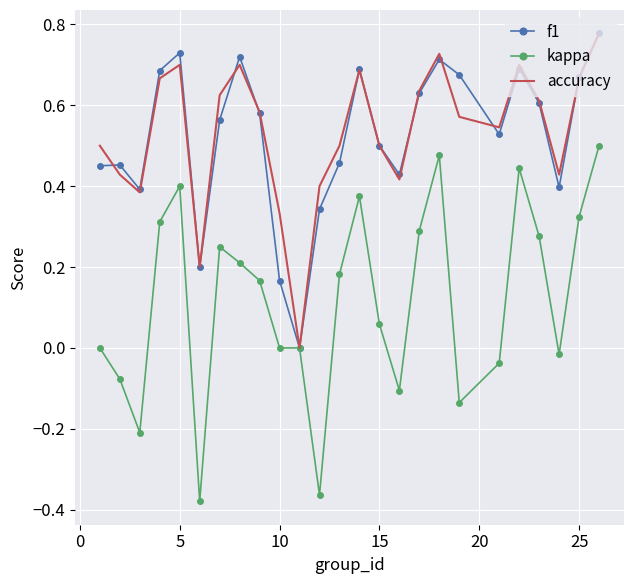

Which series has the largest range (max minus min)?

kappa